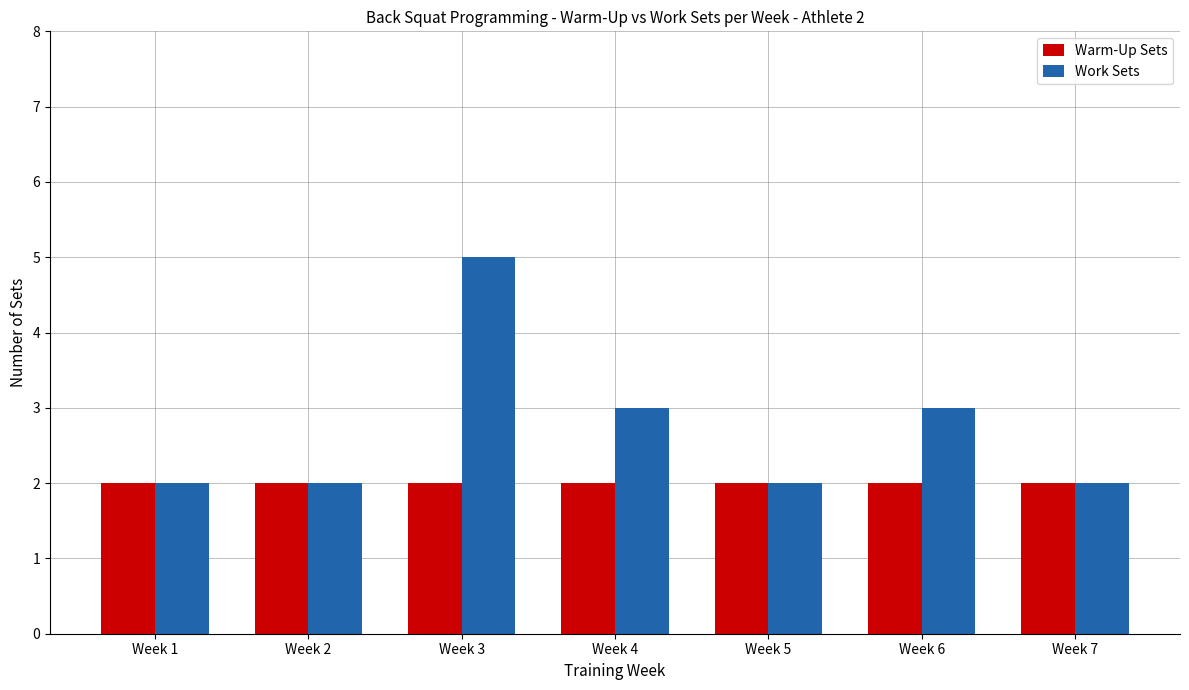

How many bars are there in total?

14